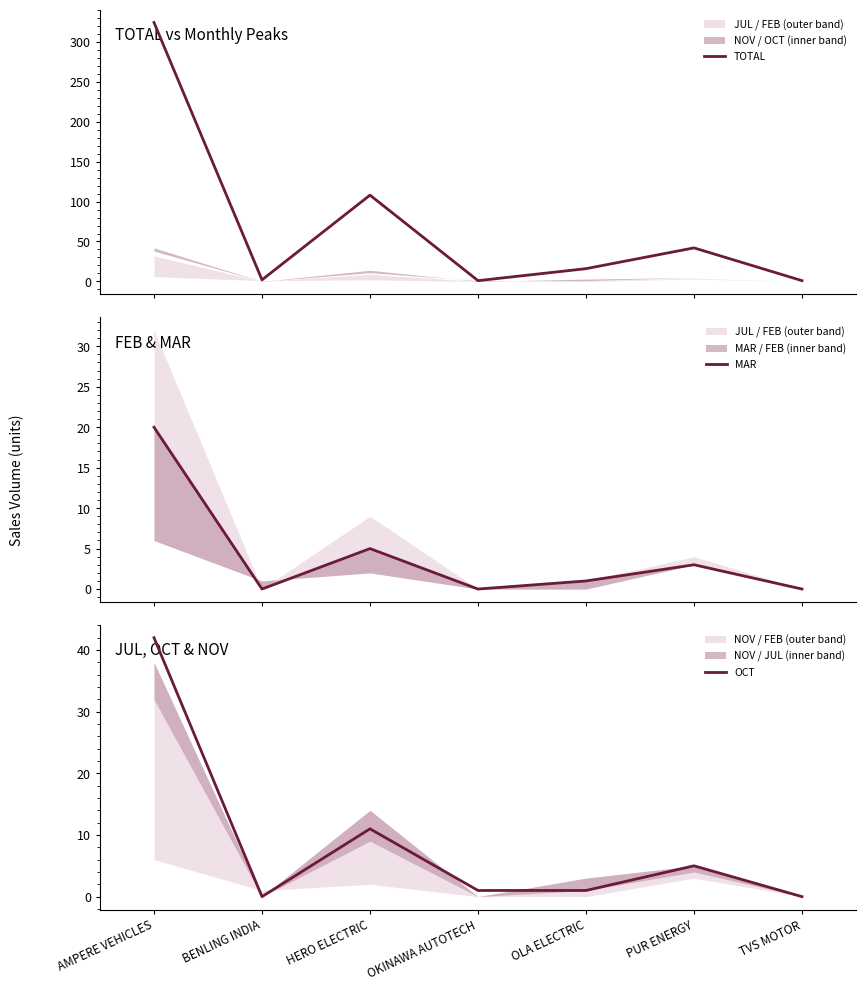

Where does the MAR series first go above 1?

AMPERE VEHICLES